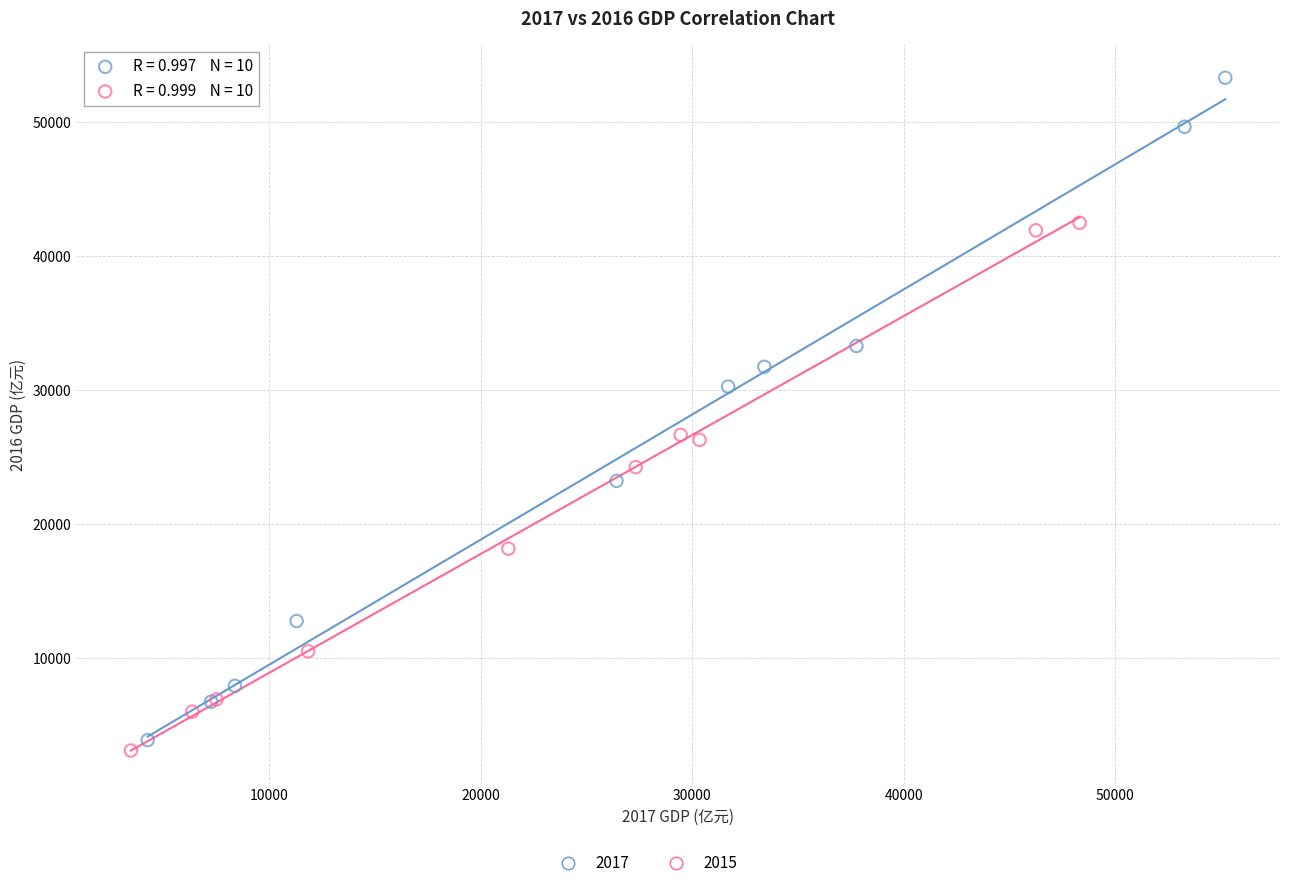

Which series has the widest spread of Y values?

2017